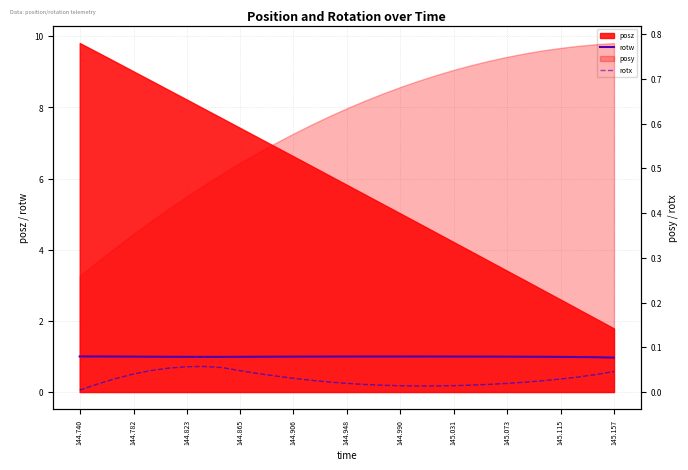

Reading left to right, what are all the values shown in this chart?

rotw: 1.0	1.0	1.0	1.0	1.0	1.0	1.0	1.0	1.0	1.0	1.0	1.0	1.0	1.0	1.0	1.0	1.0	1.0	1.0	1.0	1.0	1.0	1.0	1.0	1.0	1.0	1.0	1.0	1.0	1.0	1.0
rotx: 0.0	0.0	0.0	0.0	0.0	0.1	0.1	0.1	0.1	0.0	0.0	0.0	0.0	0.0	0.0	0.0	0.0	0.0	0.0	0.0	0.0	0.0	0.0	0.0	0.0	0.0	0.0	0.0	0.0	0.0	0.0